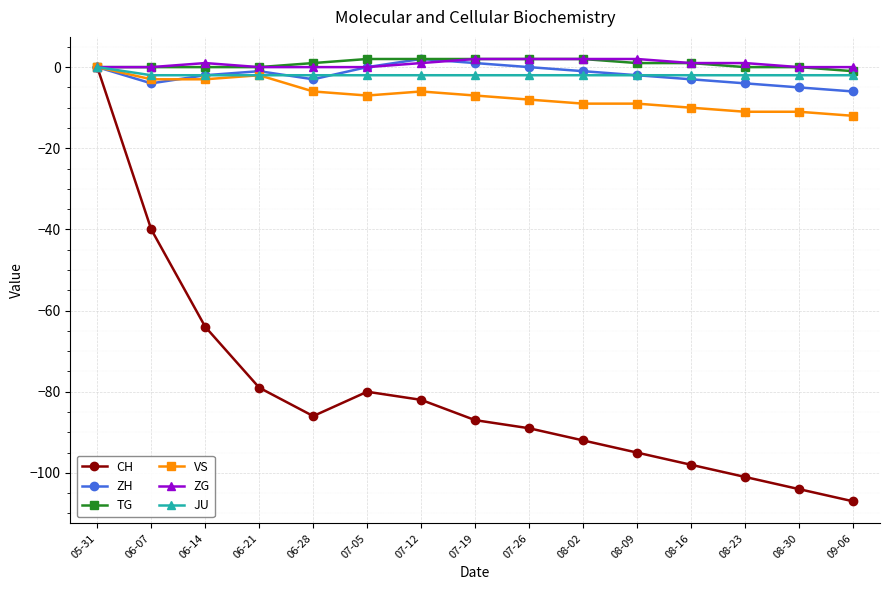

Count the number of data series in this chart.

6